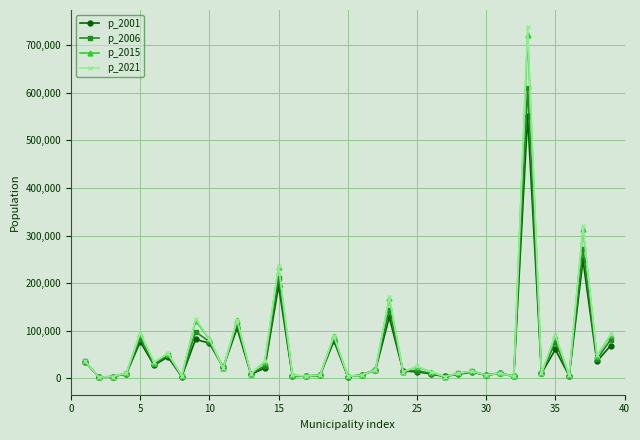

True or false: p_2006 has more than 2 points higher than both neighbors.

True